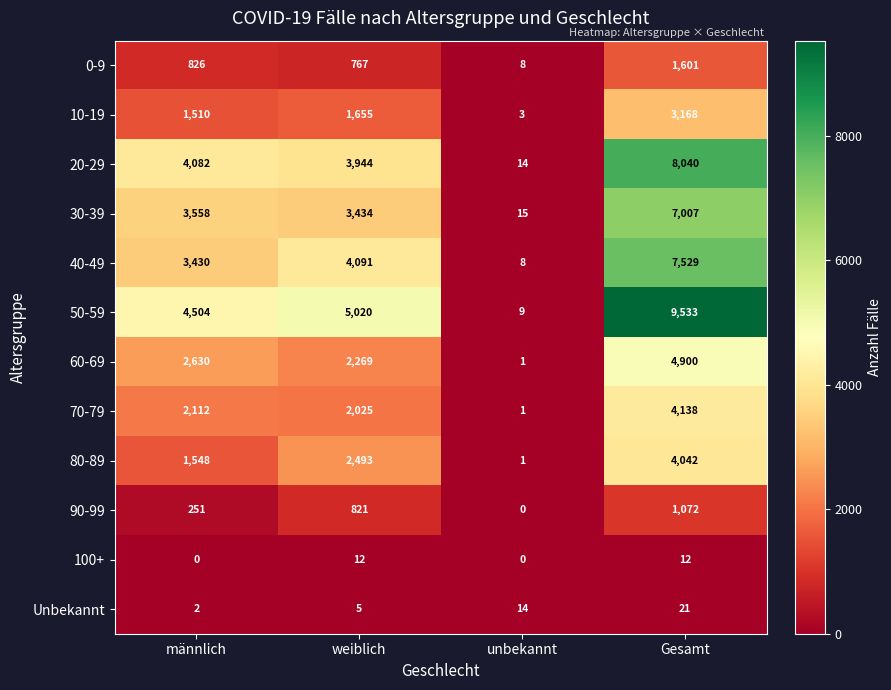

Which label corresponds to the largest value in the chart?

Gesamt